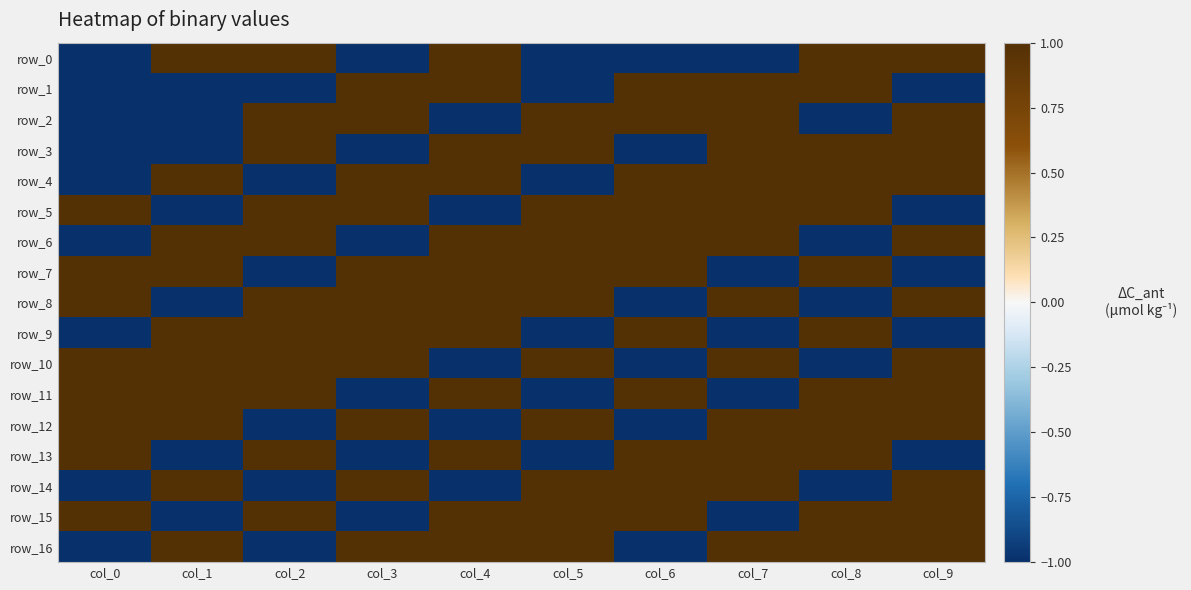

Where is row_3 nearest to the value 0?

col_0